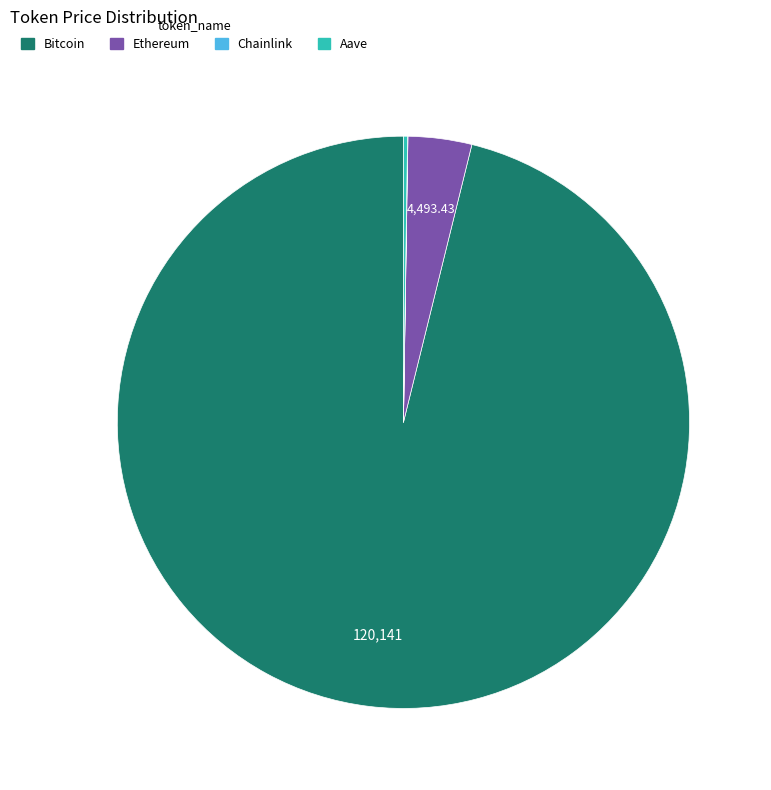

Approximately how many times larger is the value at Bitcoin compared to Ethereum?

26.7